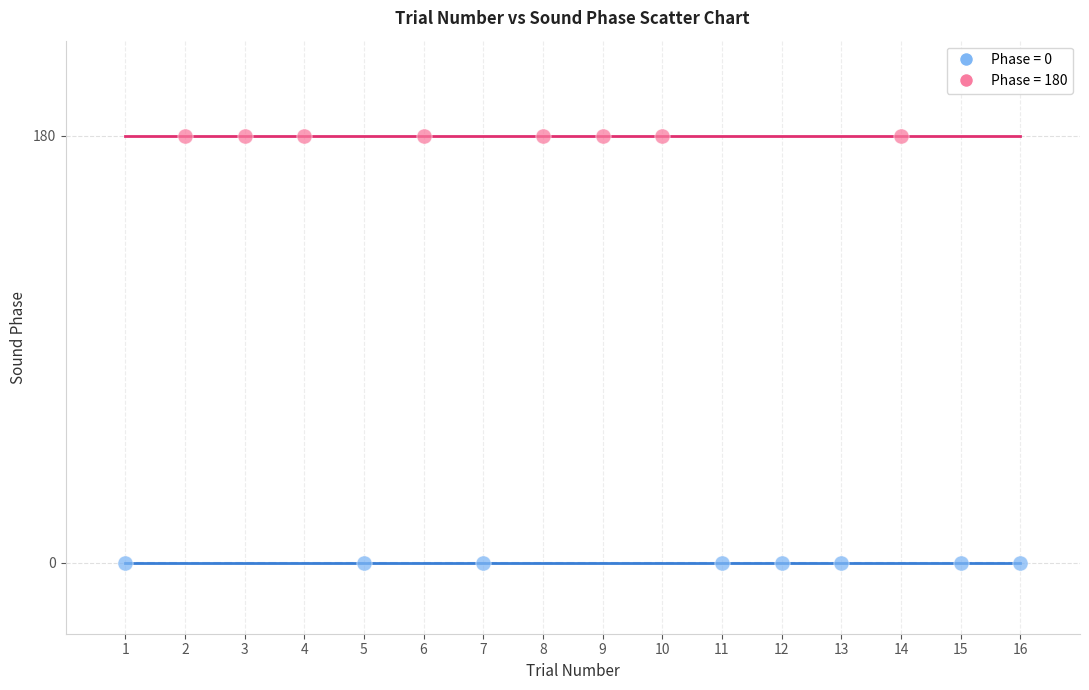

Which series contains the highest Y value?

Phase = 180